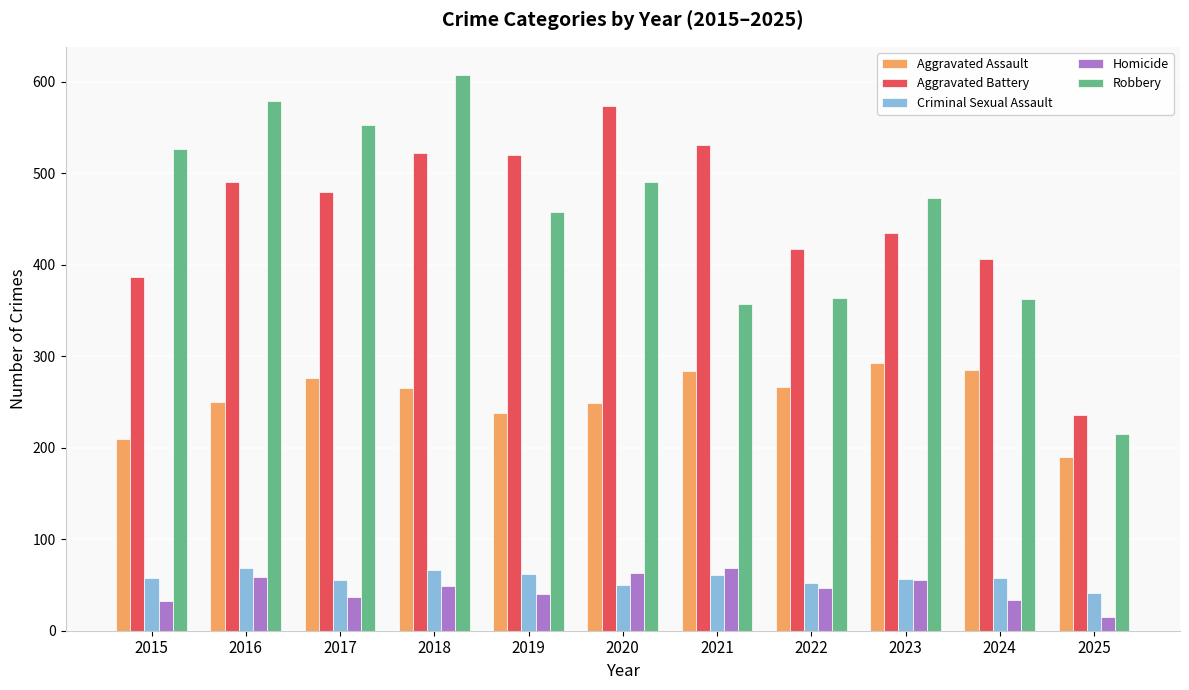

What is the difference between the Criminal Sexual Assault values at 2017 and 2025?

14